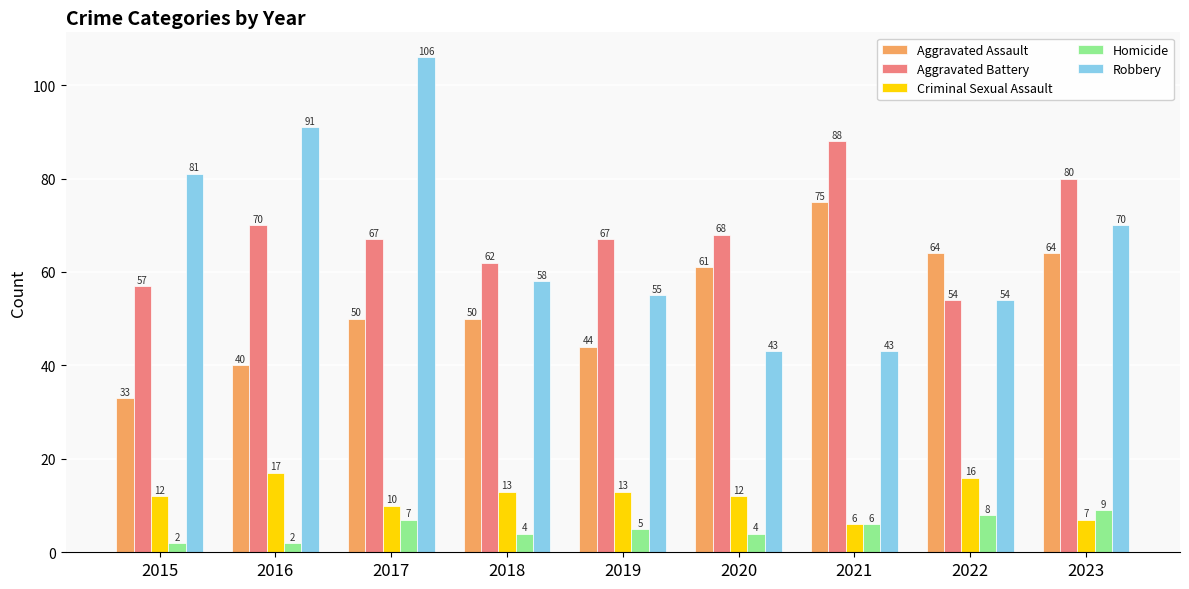

Between 2015 and 2023, which series saw the biggest shift?

Aggravated Assault